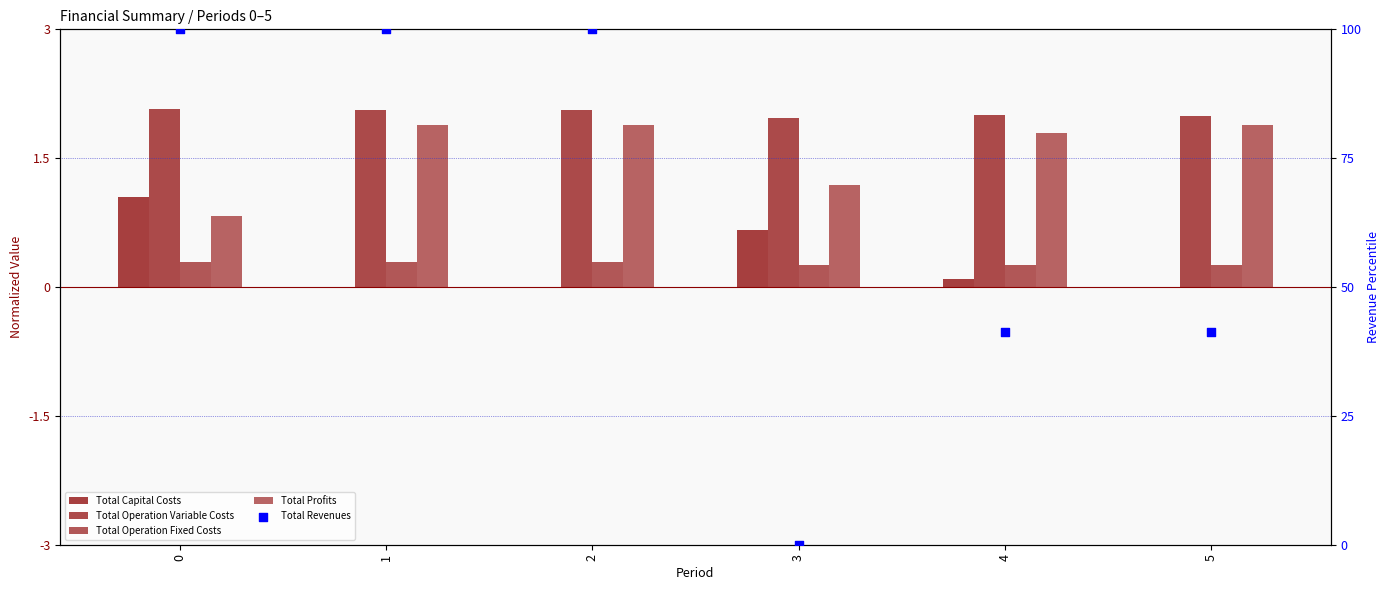

Which series contains the lowest Y value?

Total Capital Costs